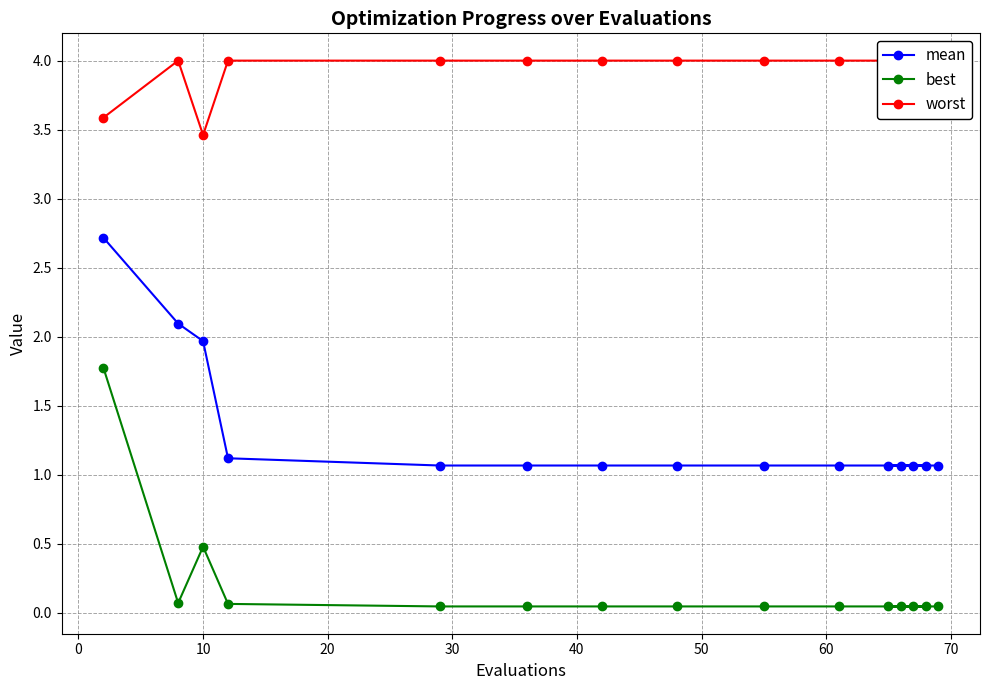

What is the value of the best point at the 2nd from the left?

0.1